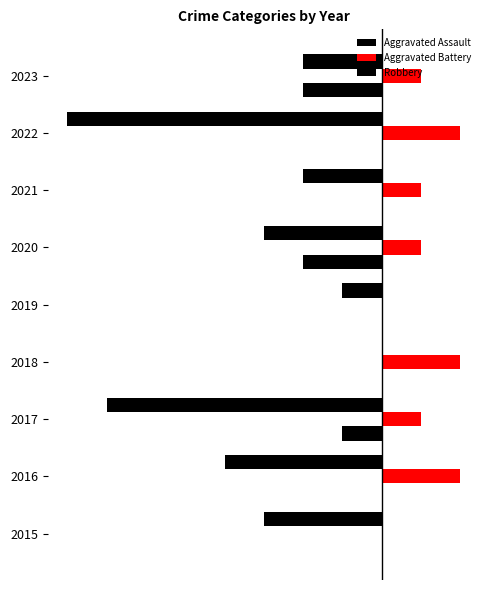

What is the sum of all Aggravated Battery values?

10